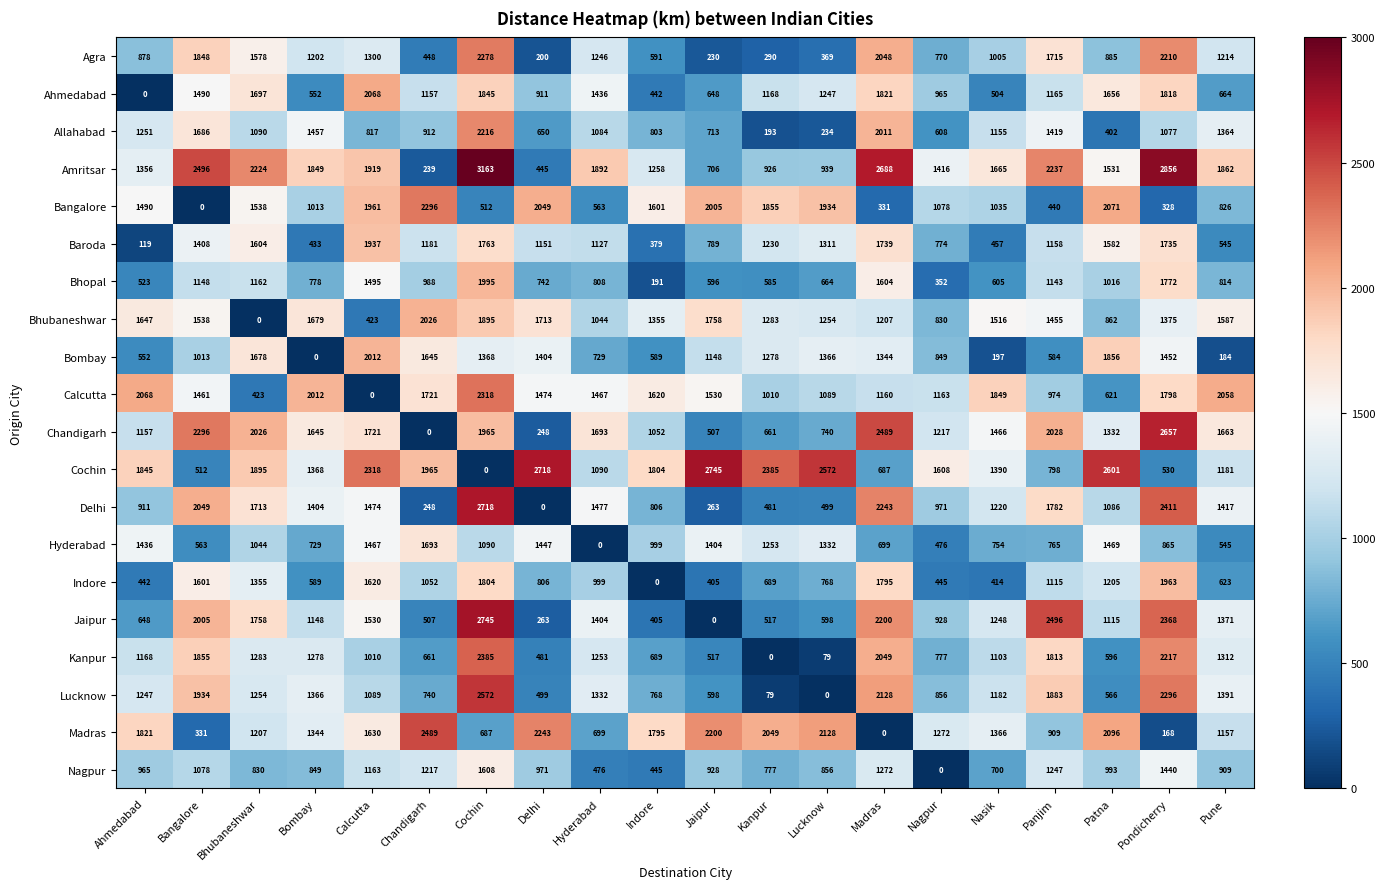

What is the difference between the Lucknow values at Bombay and Calcutta?

277